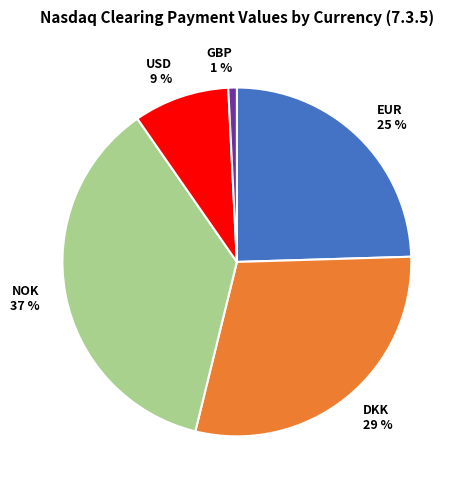

Is it true that USD 9 % is 1% of the pie?

False